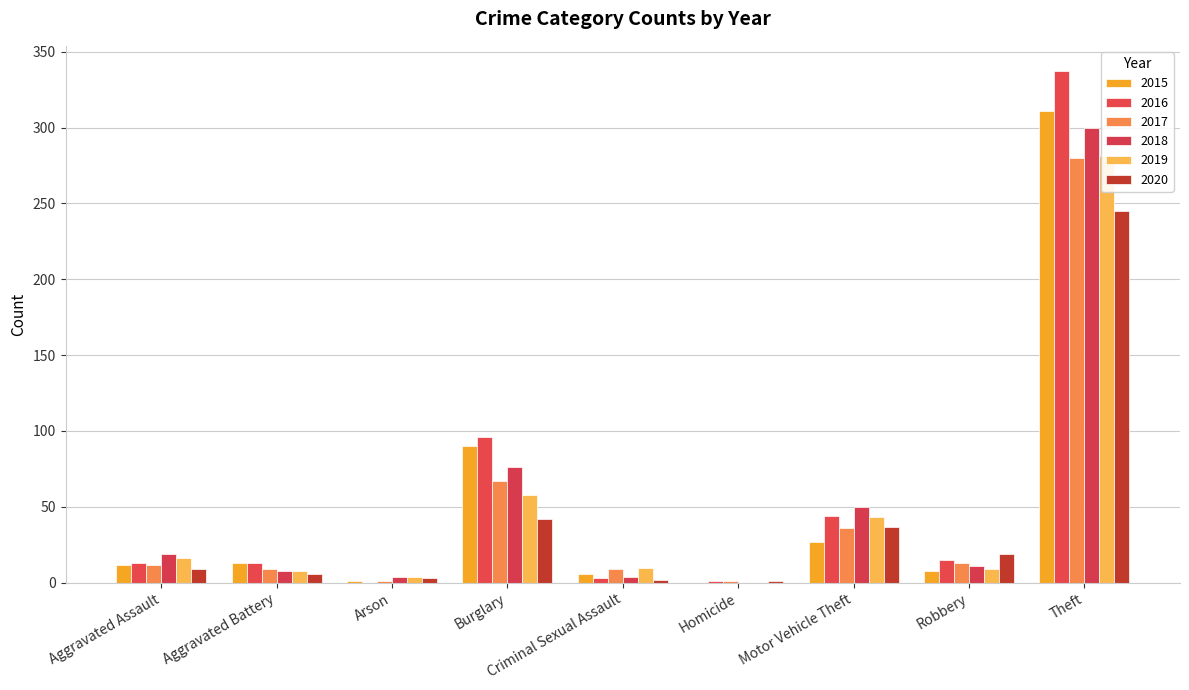

What is the maximum value shown in the chart?

337